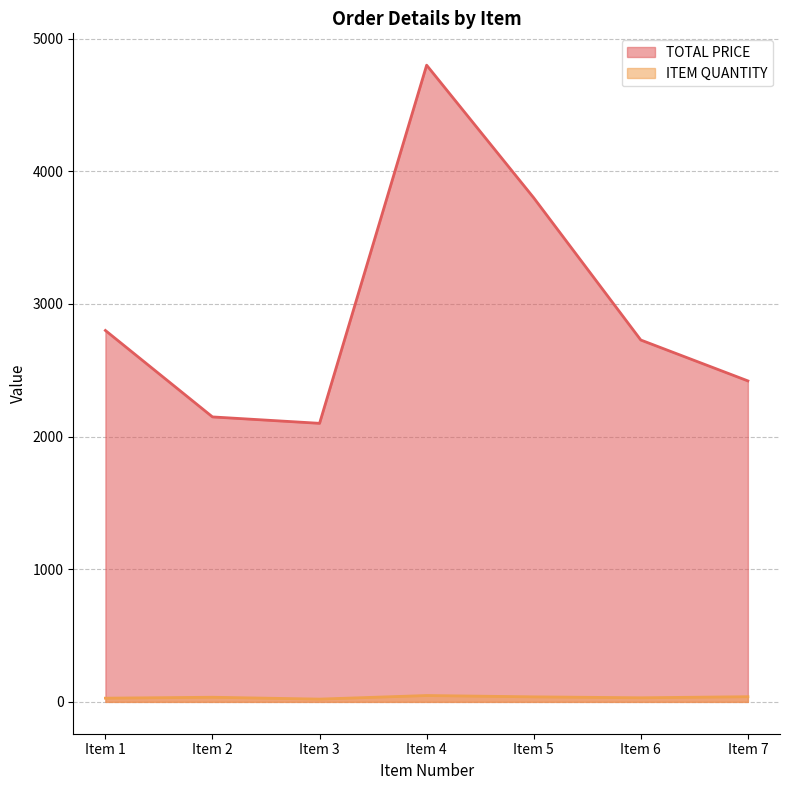

Rank the series by their maximum value, from lowest to highest.

ITEM QUANTITY, TOTAL PRICE